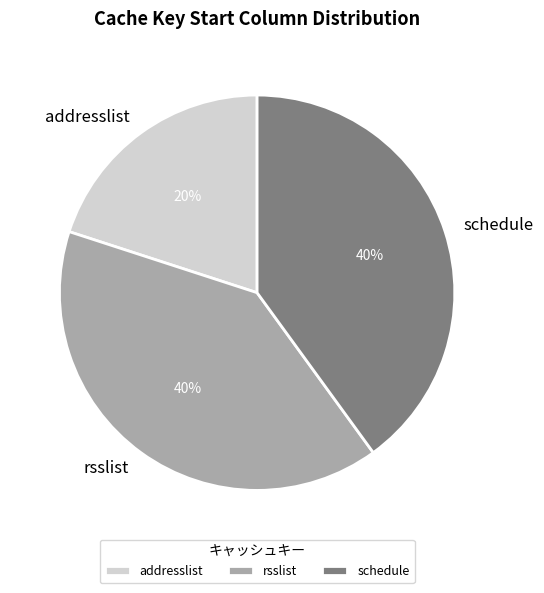

The addresslist slice represents 29% of the pie. True or false?

False